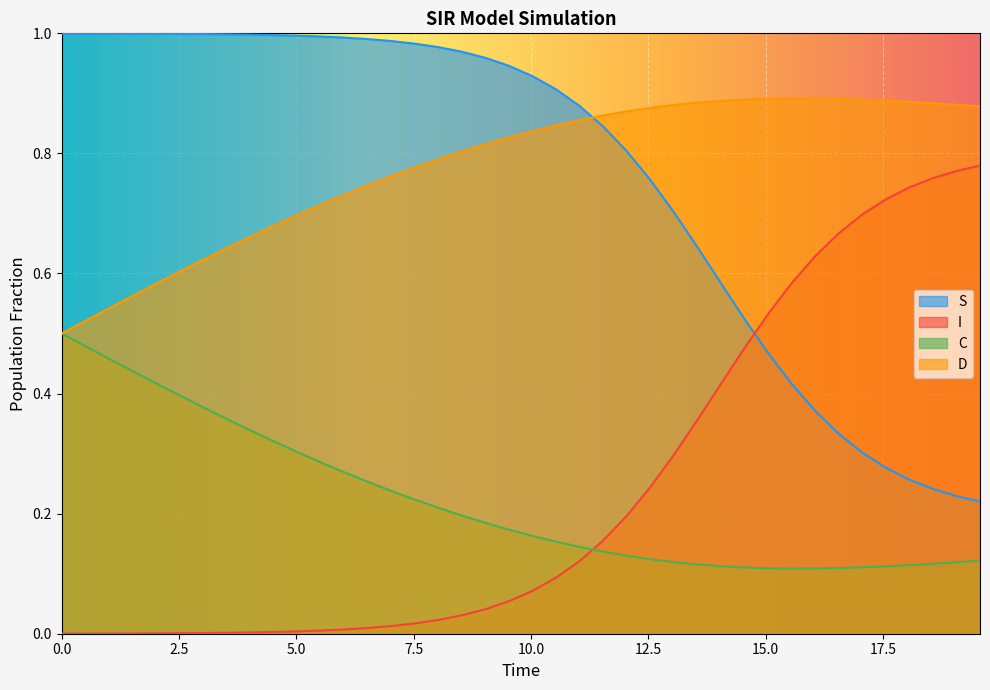

Which series has the largest total across all categories?

D